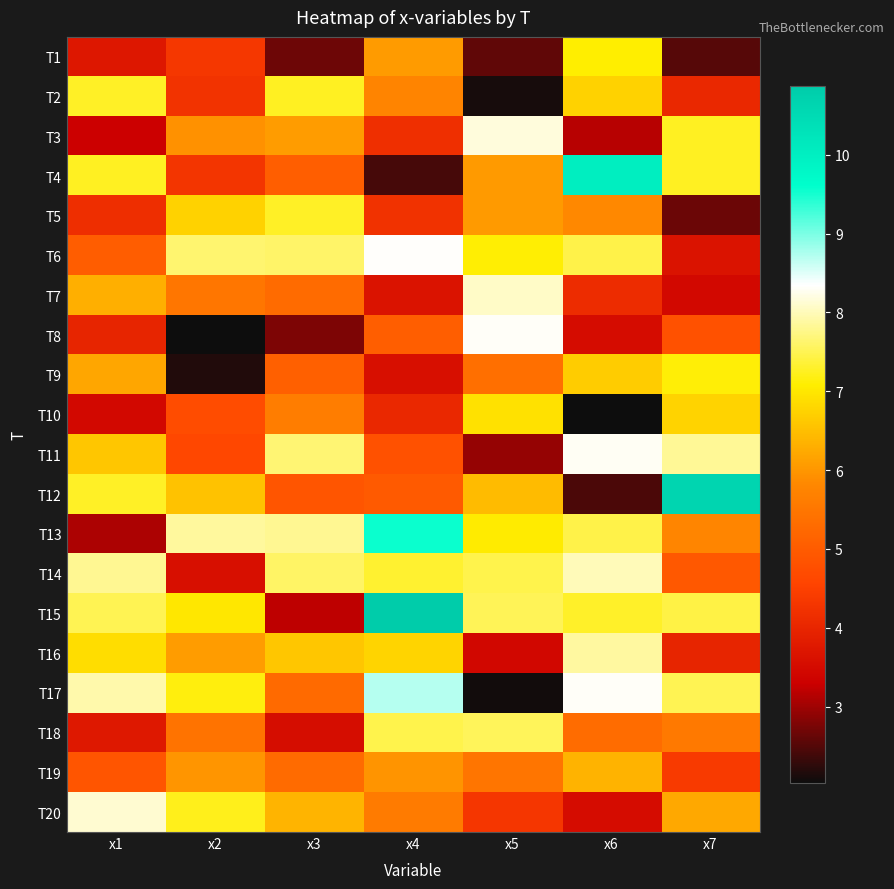

At x5, list the series in order from smallest to largest.

T17, T2, T1, T11, T16, T20, T9, T19, T5, T4, T12, T10, T13, T6, T14, T15, T18, T7, T3, T8